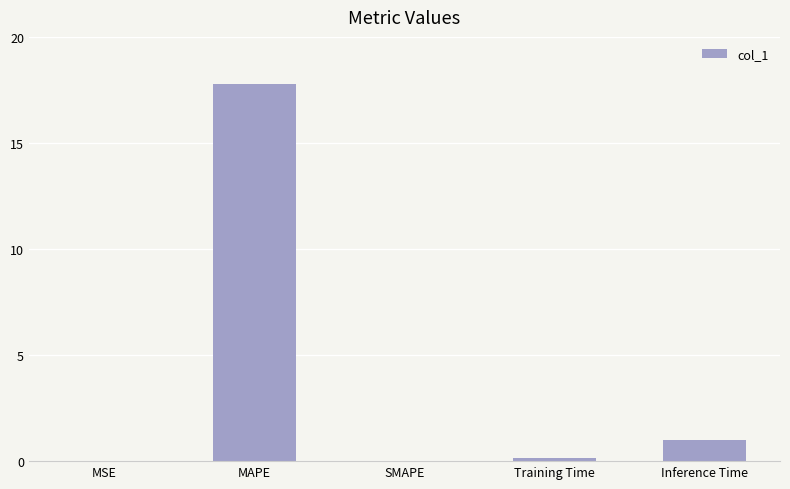

At which category does the chart reach its peak across all series?

MAPE